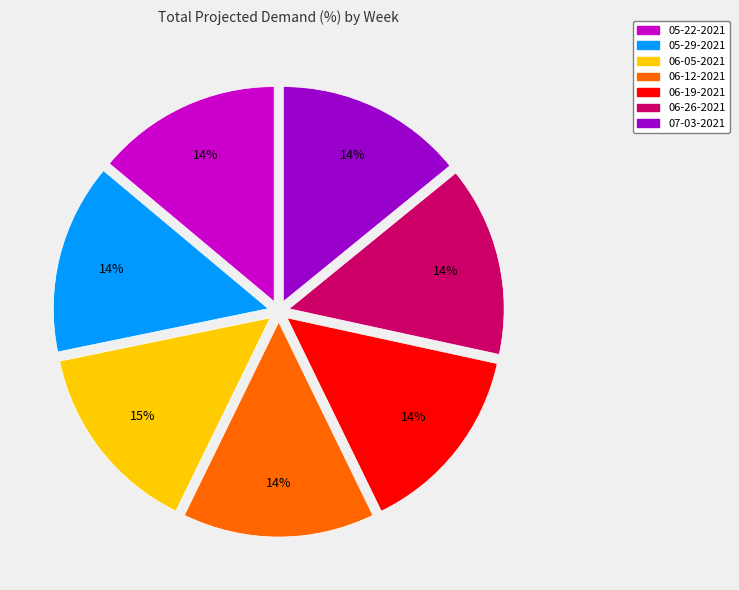

True or false: 07-03-2021 accounts for 7% of the total.

False